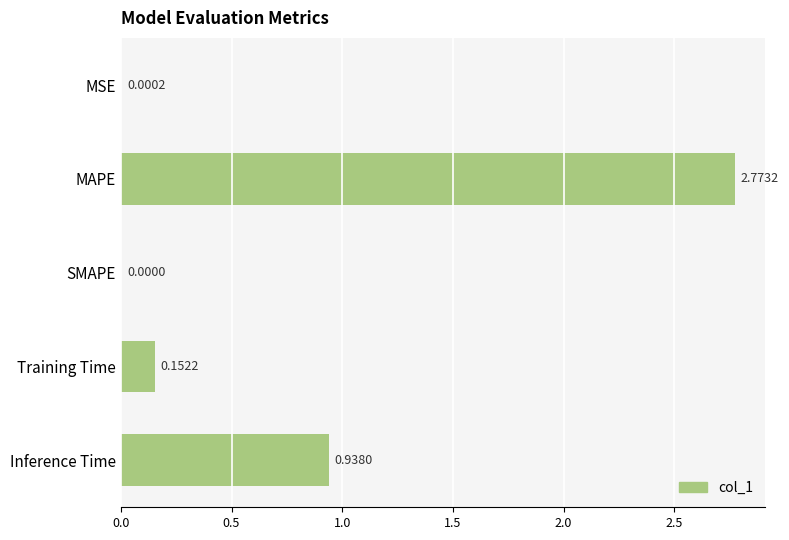

Which category has the highest value across all series?

MAPE